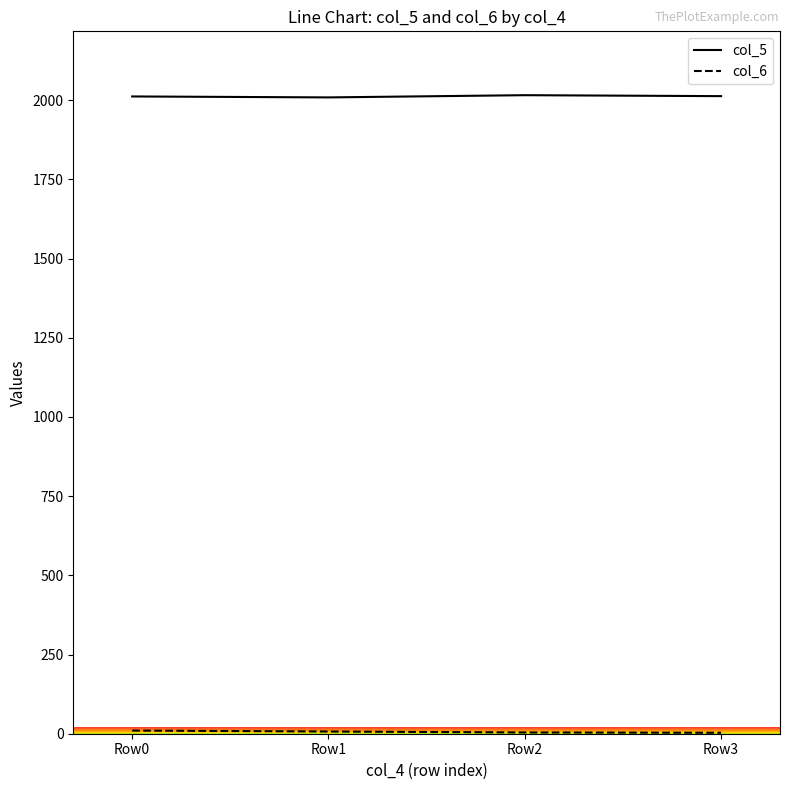

Which series has the largest total across all categories?

col_5